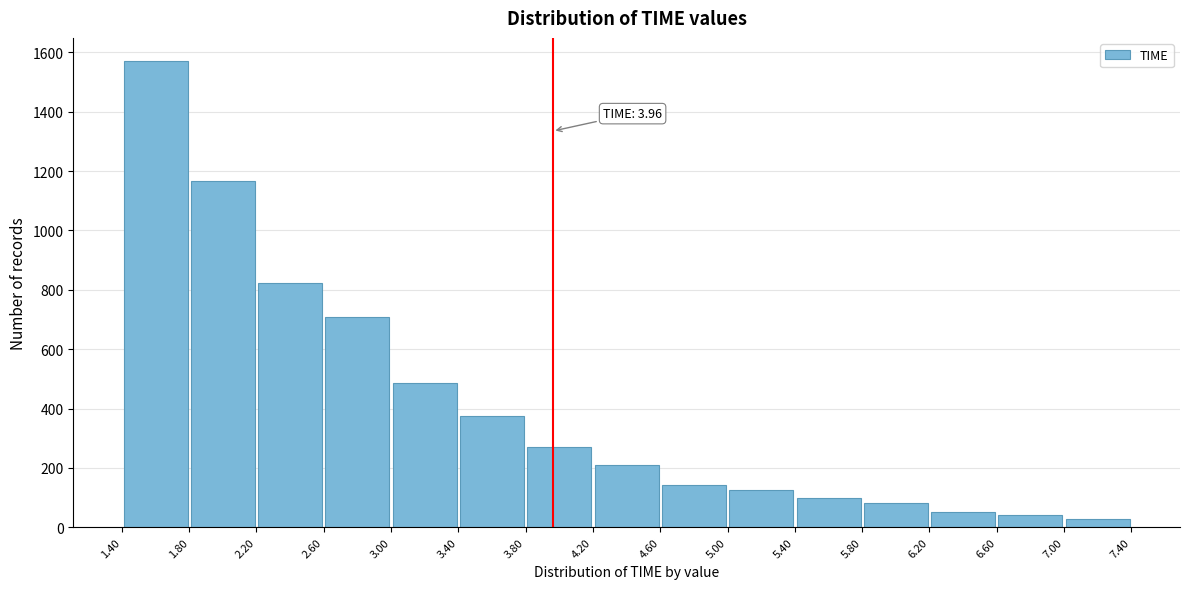

Which range on the x-axis has the tallest bar?

1.40 to 1.80